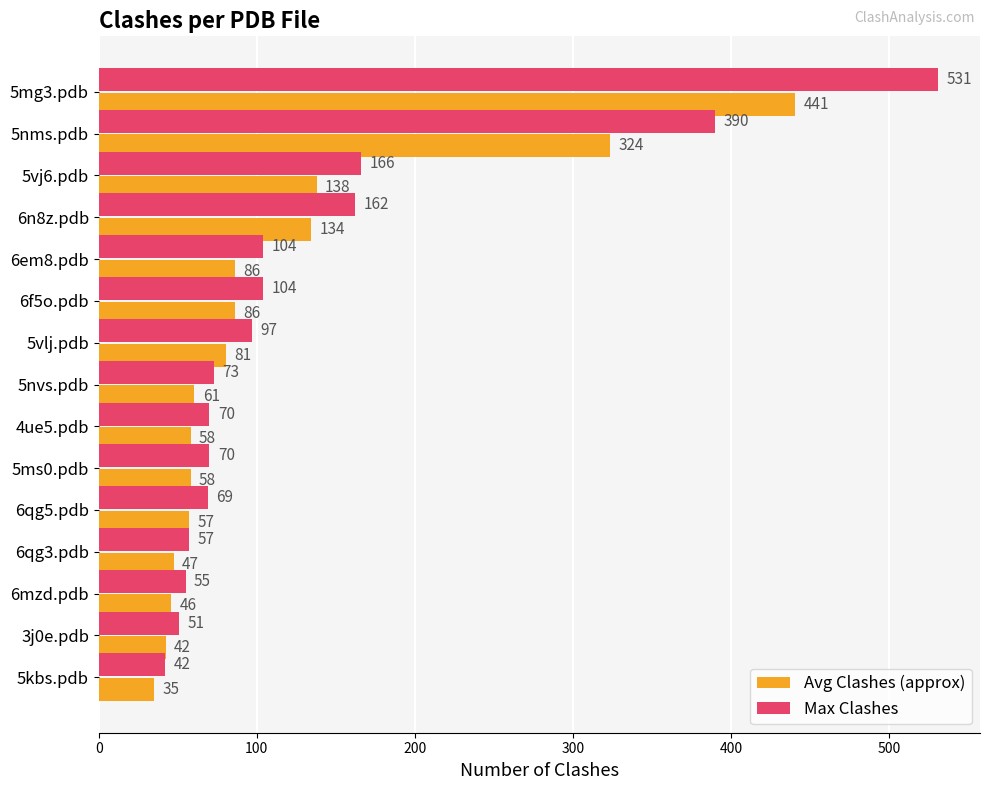

At how many categories does at least one series exceed 416?

1